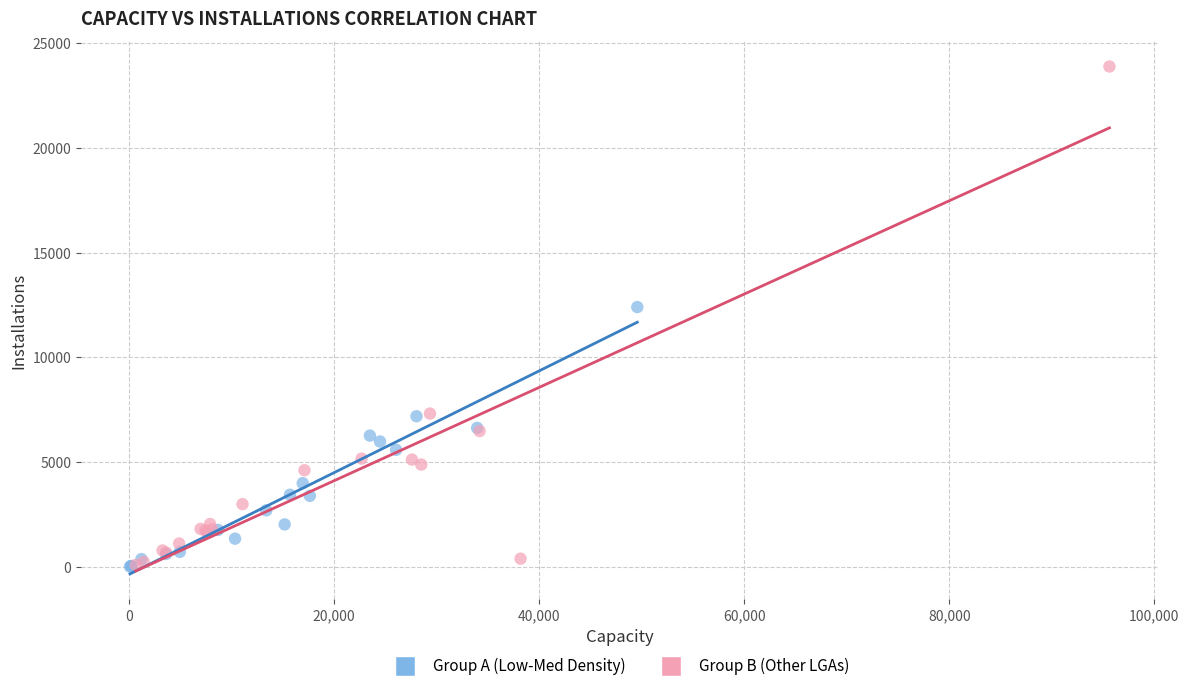

Which series contains the highest Y value?

Group B (Other LGAs)